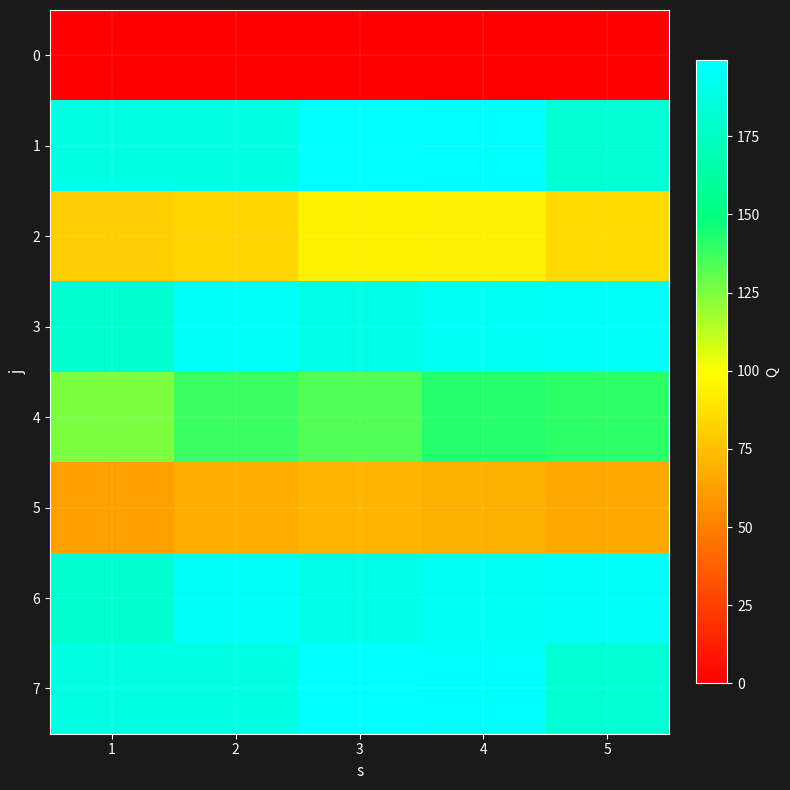

Reading left to right, extract all data points from this chart.

0: 1=0.0	2=0.0	3=0.0	4=0.0	5=0.0
1: 1=188.5	2=188.5	3=199.3	4=198.0	5=181.9
2: 1=80.5	2=83.0	3=94.6	4=93.5	5=85.3
3: 1=181.0	2=196.5	3=190.2	4=196.1	5=196.5
4: 1=125.0	2=138.1	3=133.2	4=142.3	5=140.5
5: 1=62.5	2=67.8	3=70.5	4=69.1	5=66.5
6: 1=181.0	2=196.5	3=190.2	4=196.1	5=196.5
7: 1=188.5	2=188.5	3=199.3	4=198.0	5=181.9